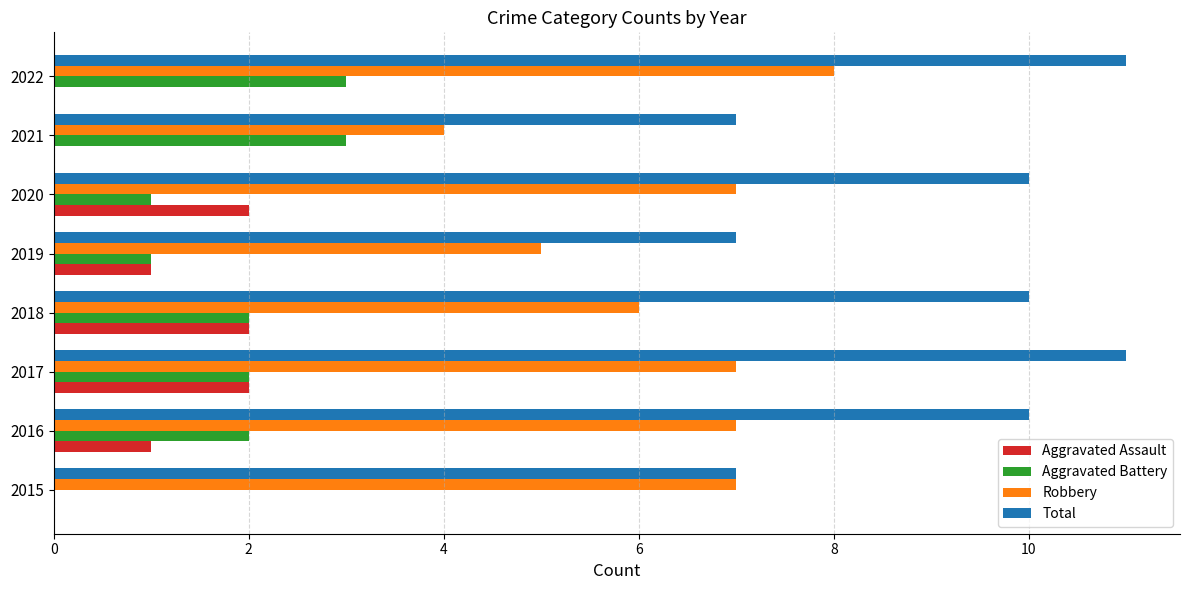

Which series changed the most between 2015 and 2017?

Total